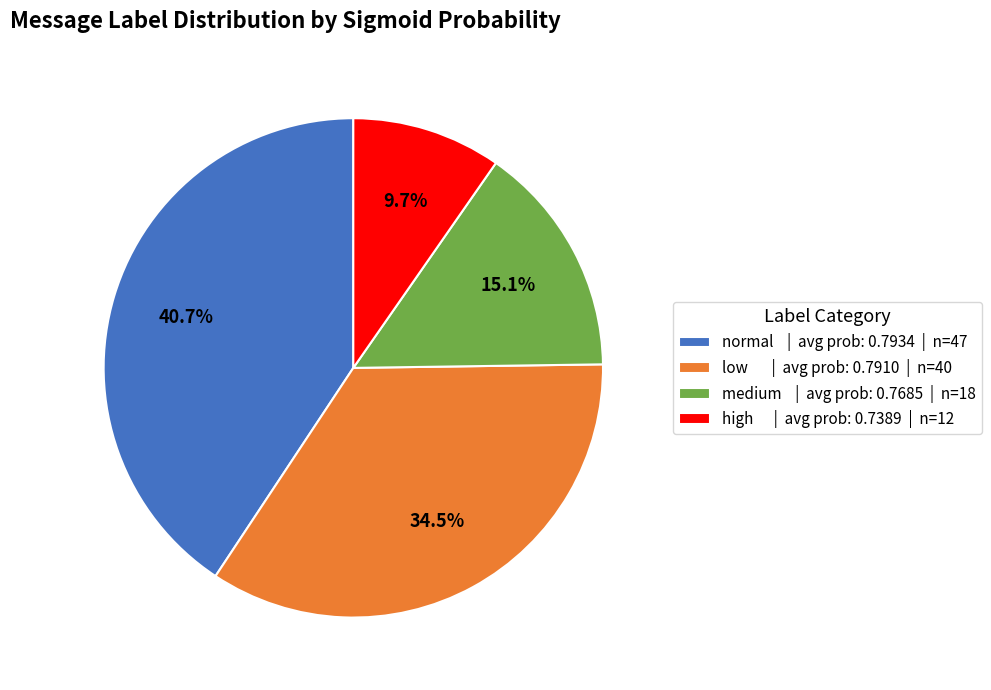

What percentage do normal and medium together represent?

55.8%